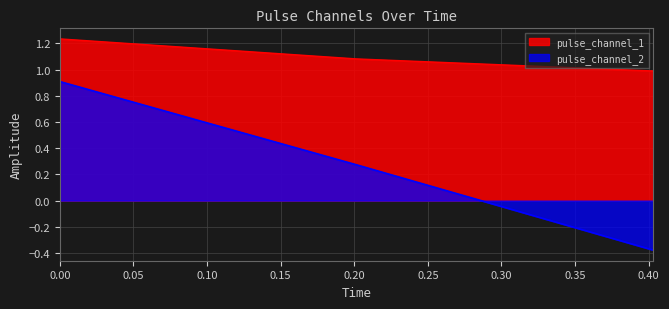

What is the difference between the maximum and minimum values in the pulse_channel_1 series?

0.2